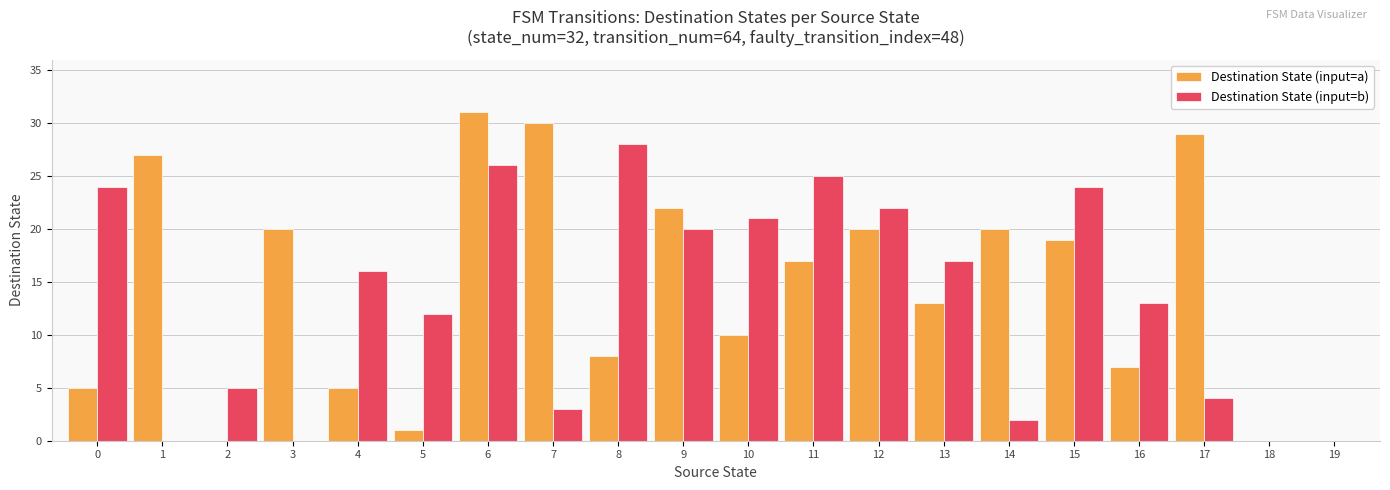

At which label does Destination State (input=a) first exceed 17?

1